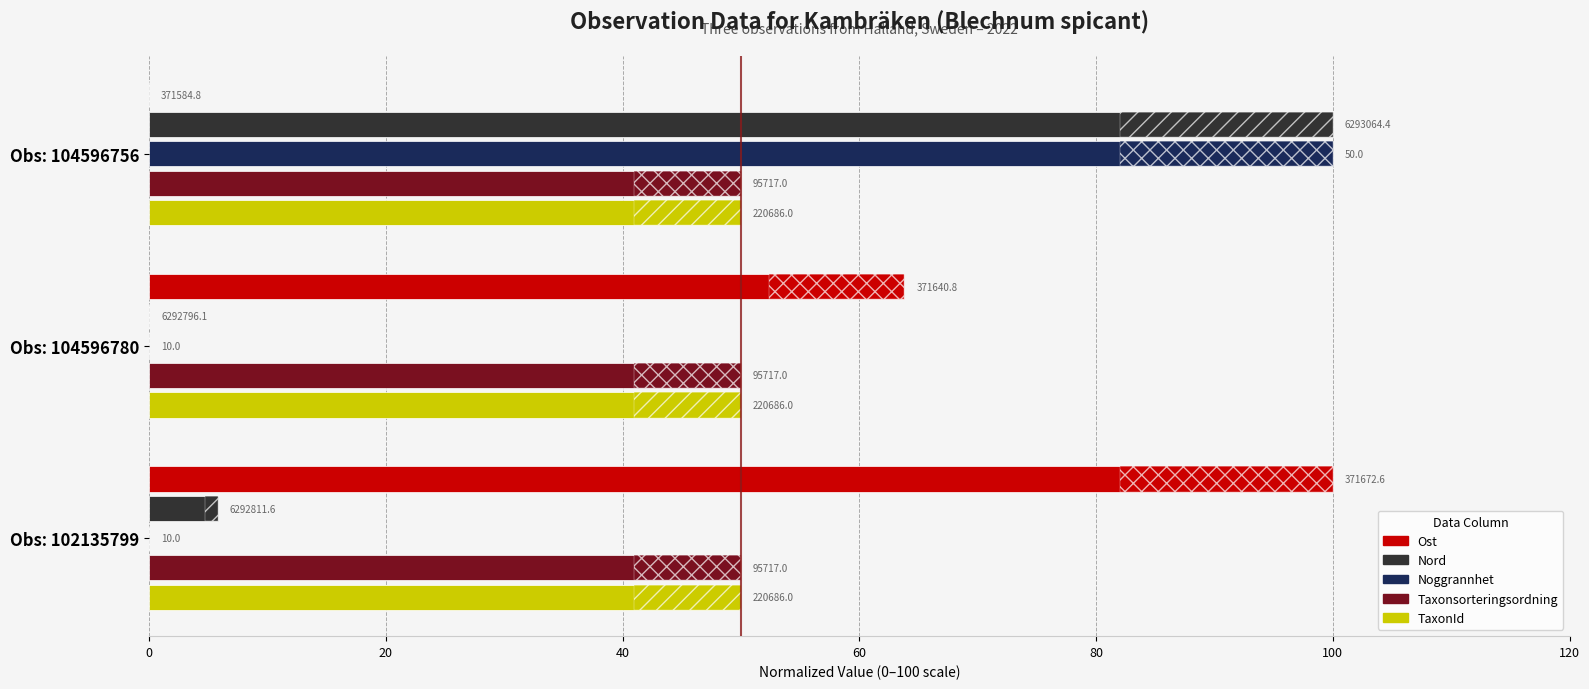

What is the spread (max minus min) of values at 0?

100.0